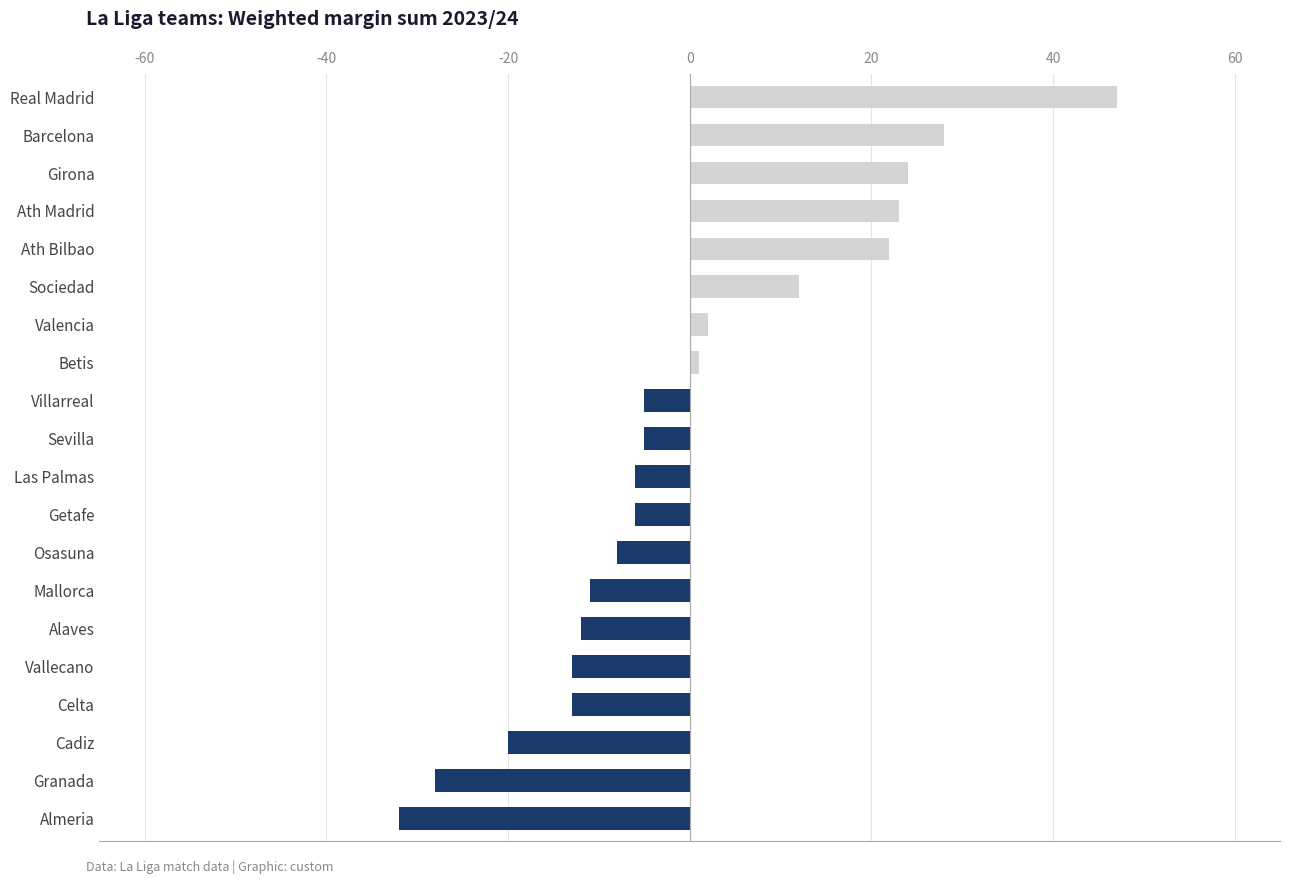

Does the chart contain any negative values?

Yes